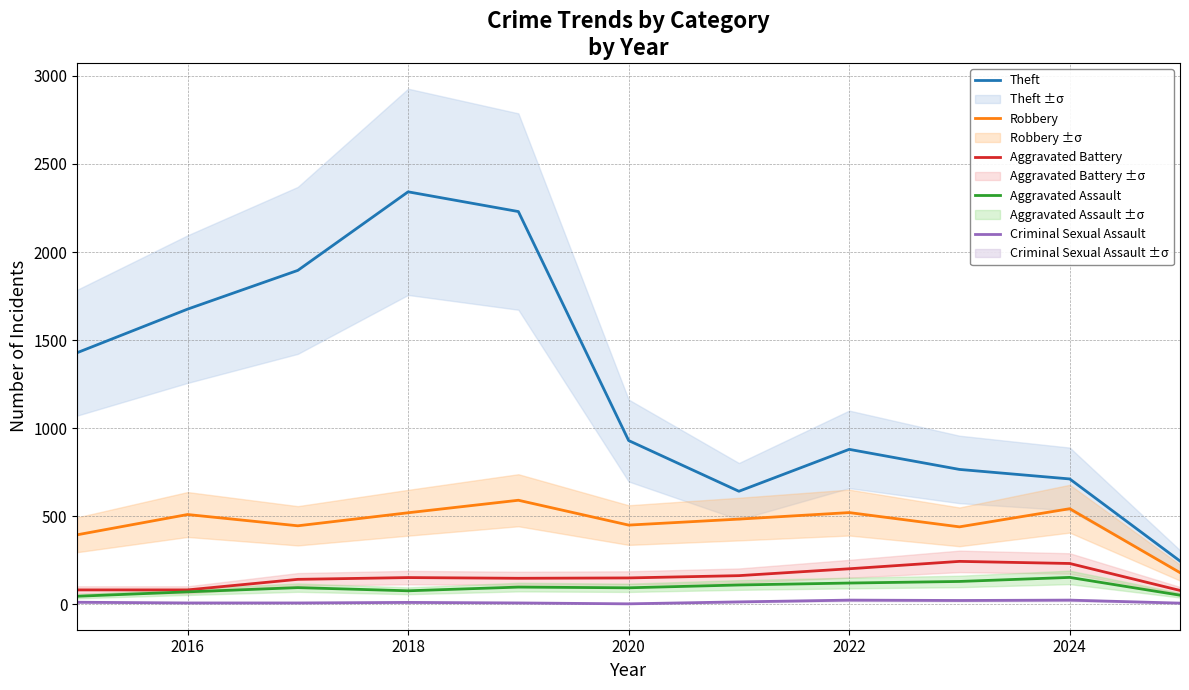

Read the Aggravated Assault value at 2022, to the nearest 10.

120